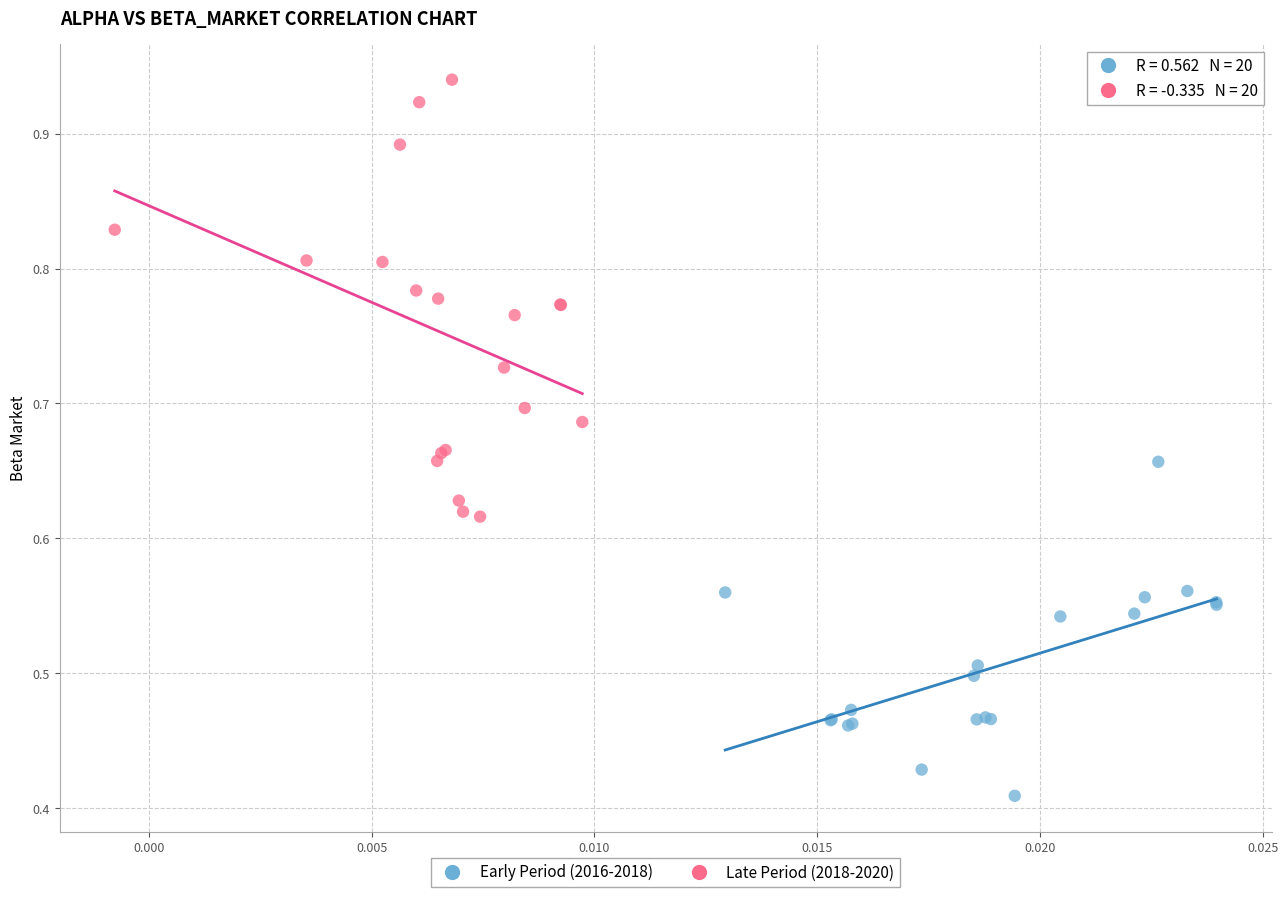

What are all the series names shown in the legend?

Early Period (2016-2018), Late Period (2018-2020)